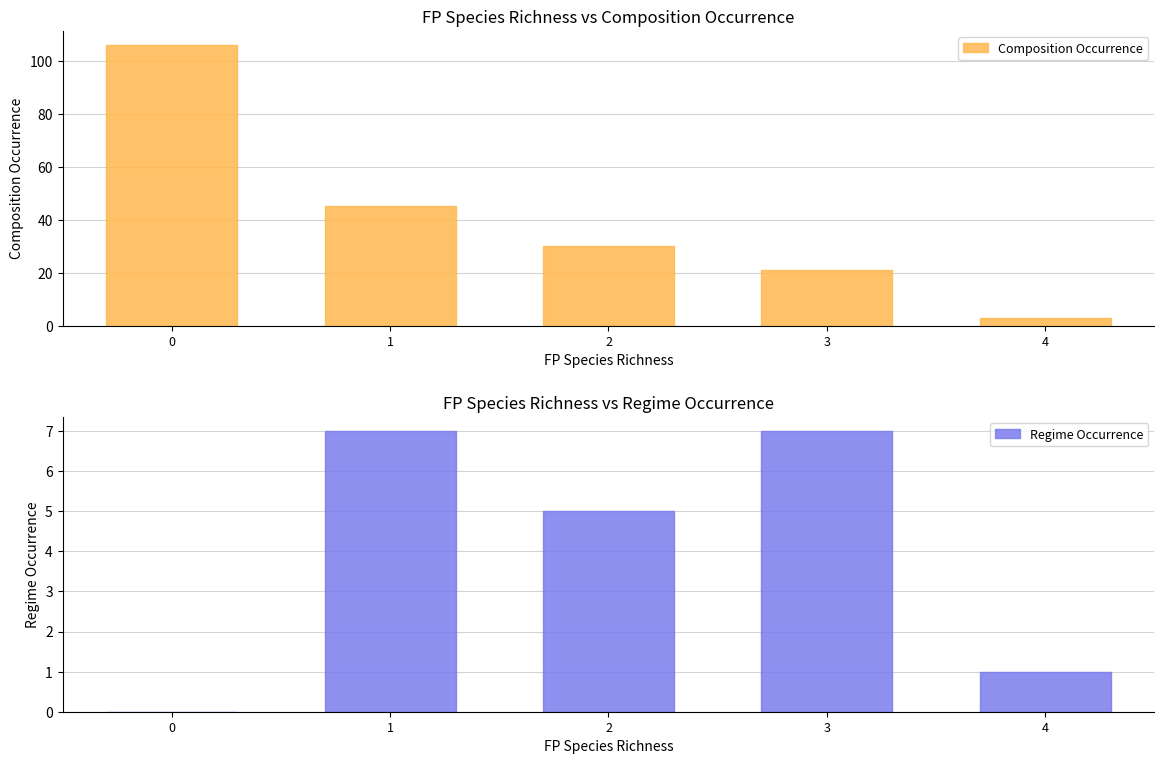

Between 3 and 2, which is larger?

2